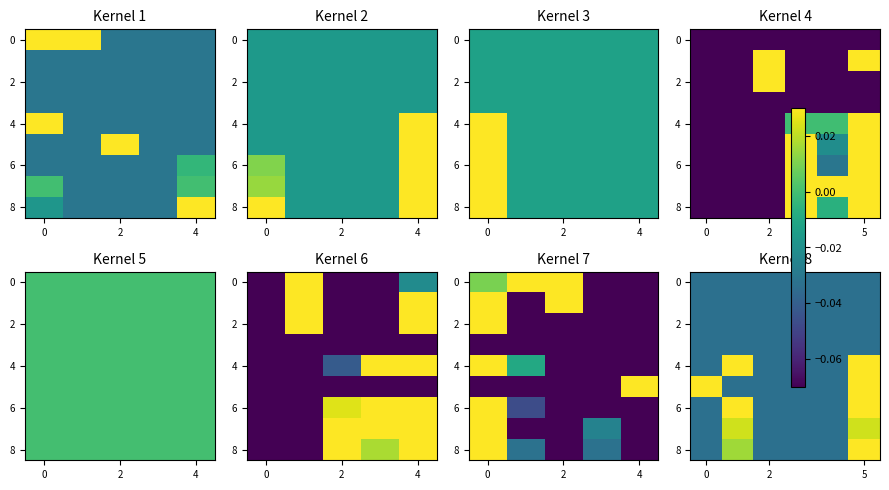

What is the total value across all series at 4?

-0.3